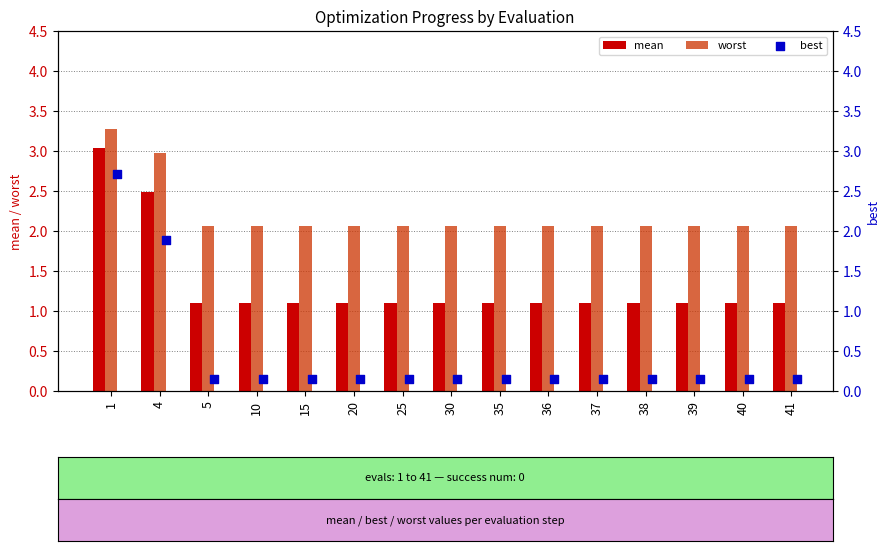

Which series contains the highest Y value?

worst